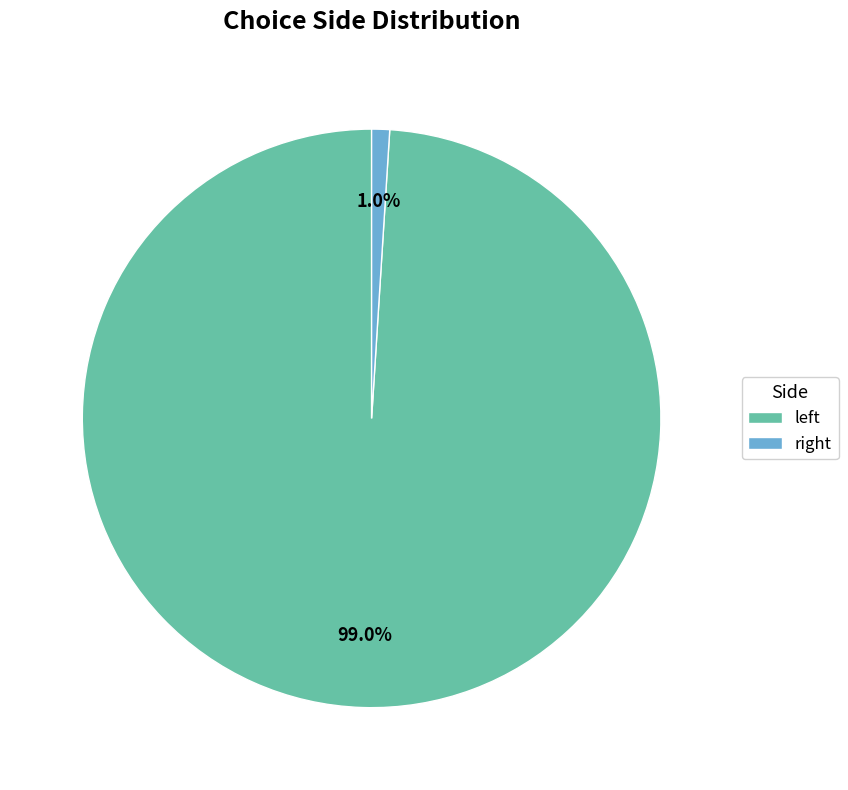

Rank the categories by value from highest to lowest.

left, right